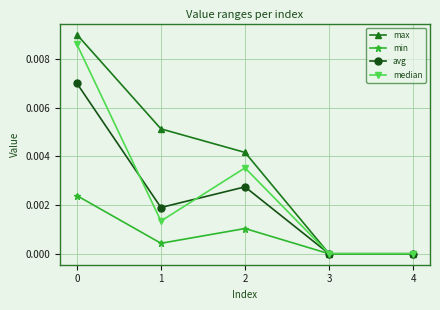

List the series in order of their peak value, highest first.

max, median, avg, min